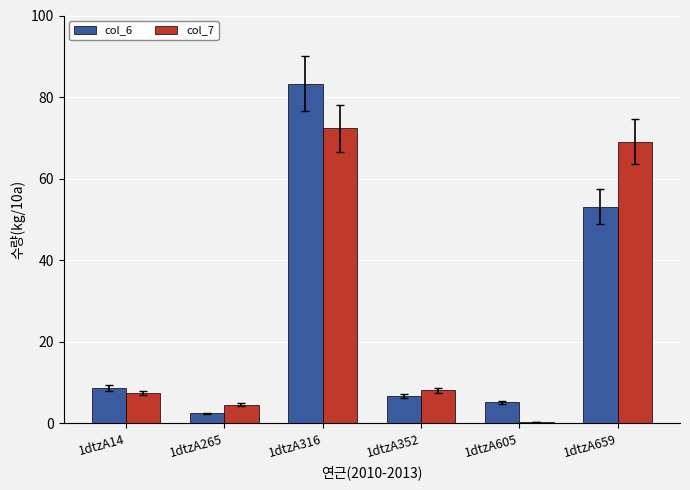

The col_6 series shows 2.5 at 1dtzA352. True or false?

False